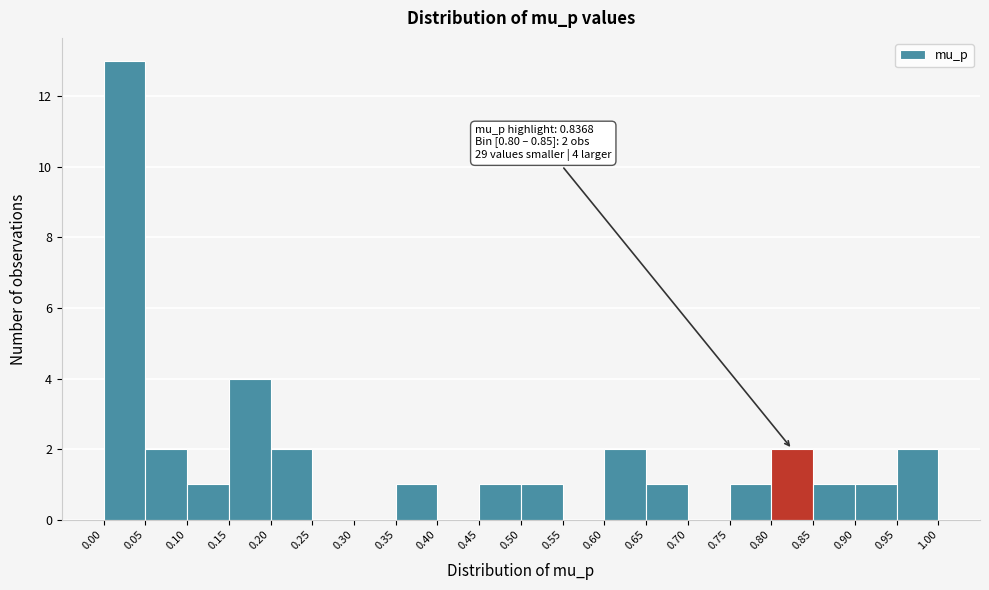

Which range on the x-axis has the tallest bar?

0.00 to 0.05